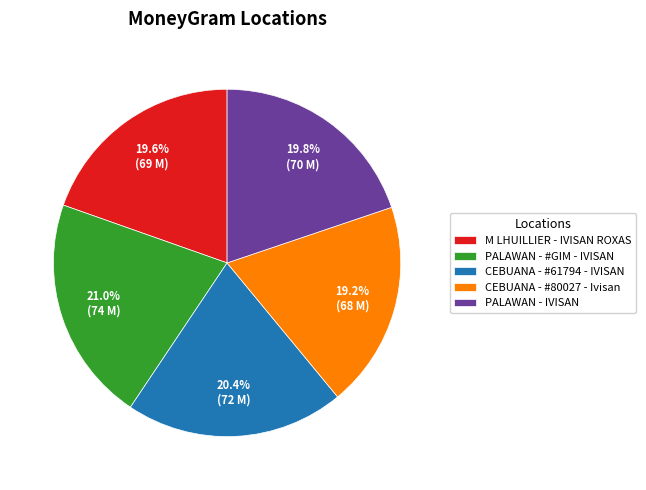

Do M LHUILLIER - IVISAN ROXAS and CEBUANA - #61794 - IVISAN together represent more than half of the pie?

No